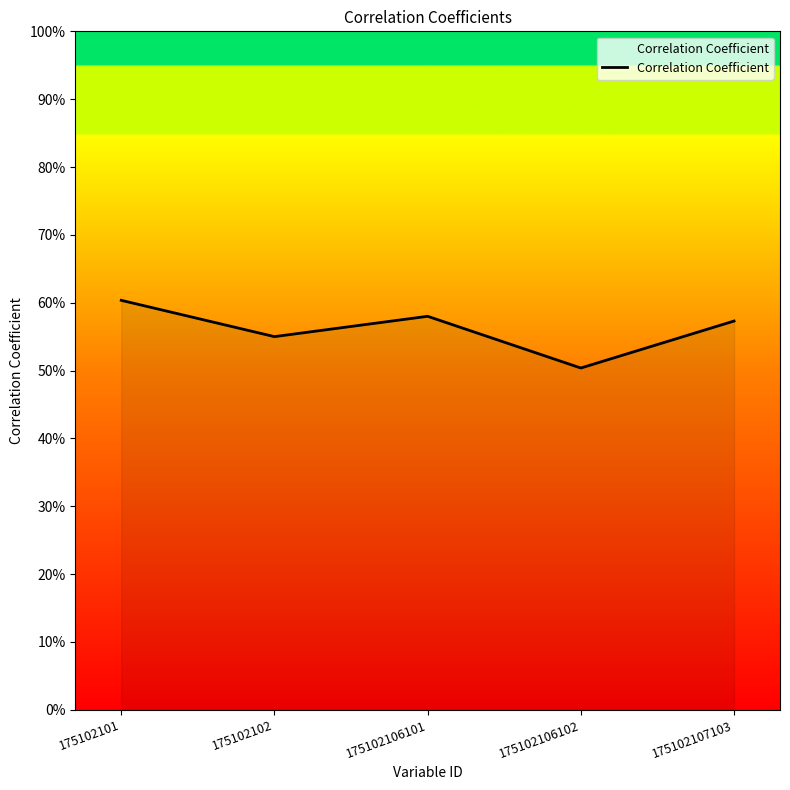

What is the value of the 4th point from the left?

0.5